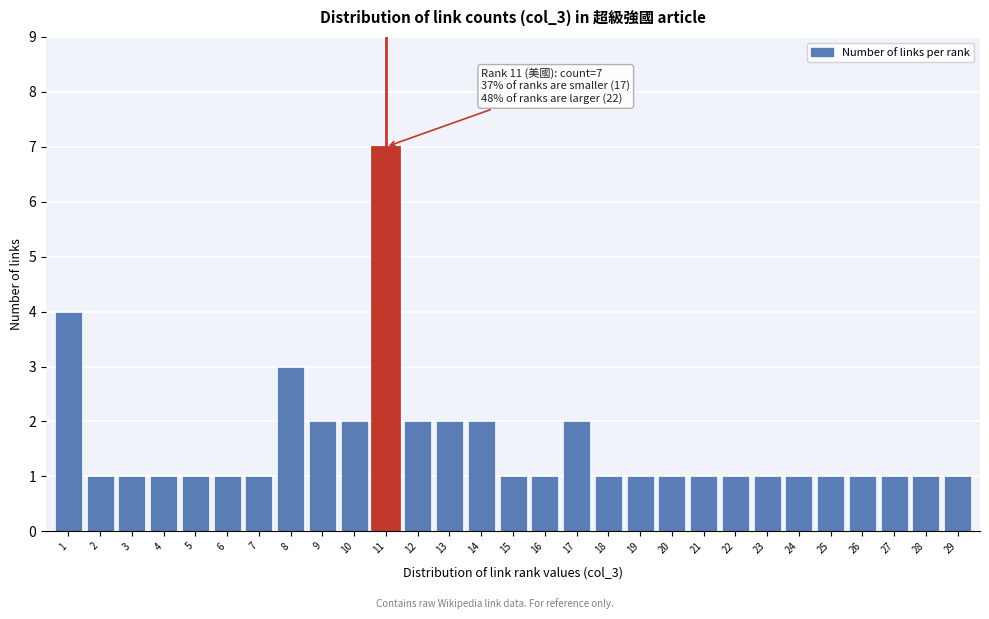

Reading left to right, transcribe all the data shown in this chart.

1=4	2=1	3=1	4=1	5=1	6=1	7=1	8=3	9=2	10=2	11=7	12=2	13=2	14=2	15=1	16=1	17=2	18=1	19=1	20=1	21=1	22=1	23=1	24=1	25=1	26=1	27=1	28=1	29=1